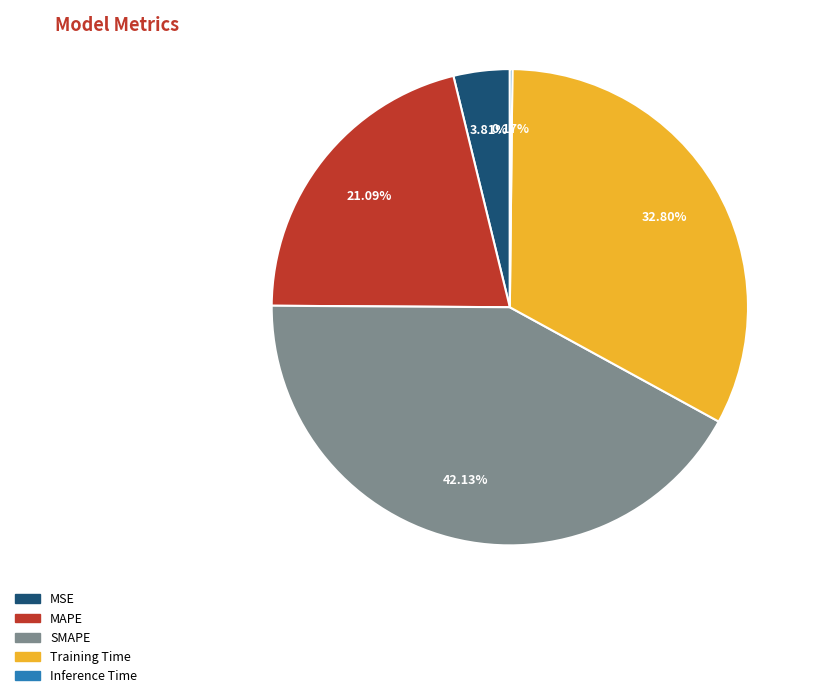

Does MAPE represent more than half of the total?

No